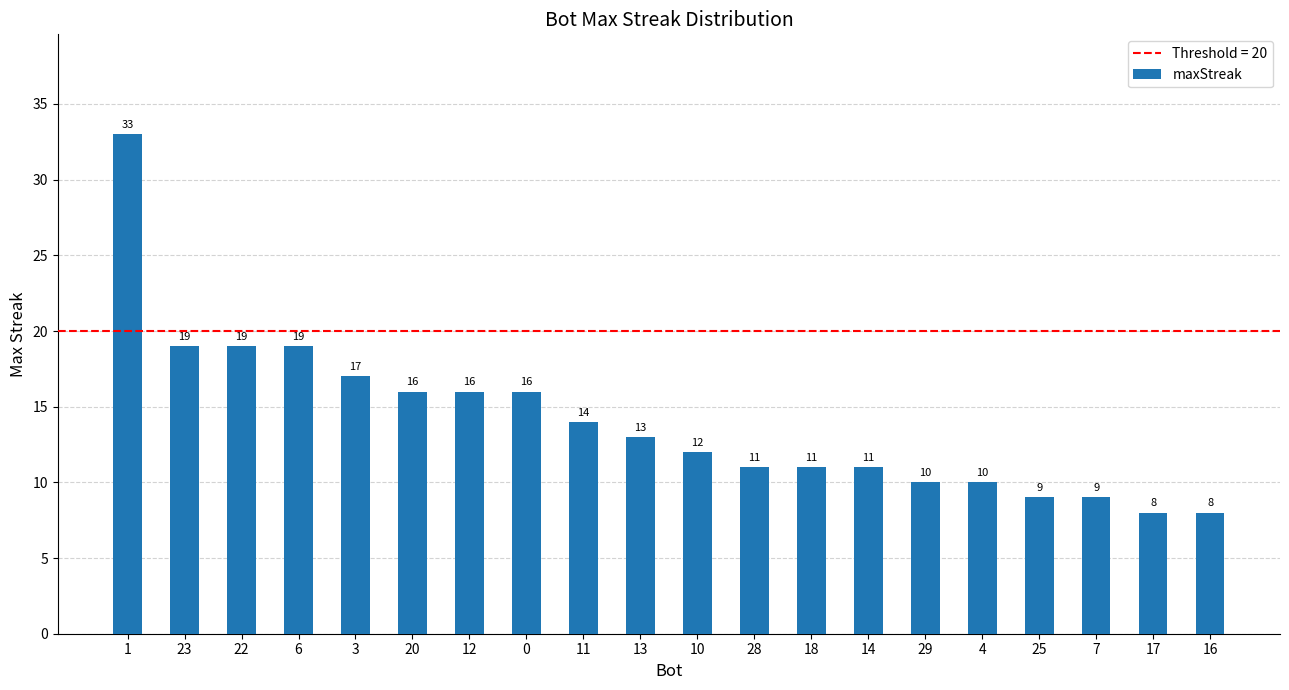

How many data points are less than 13?

10